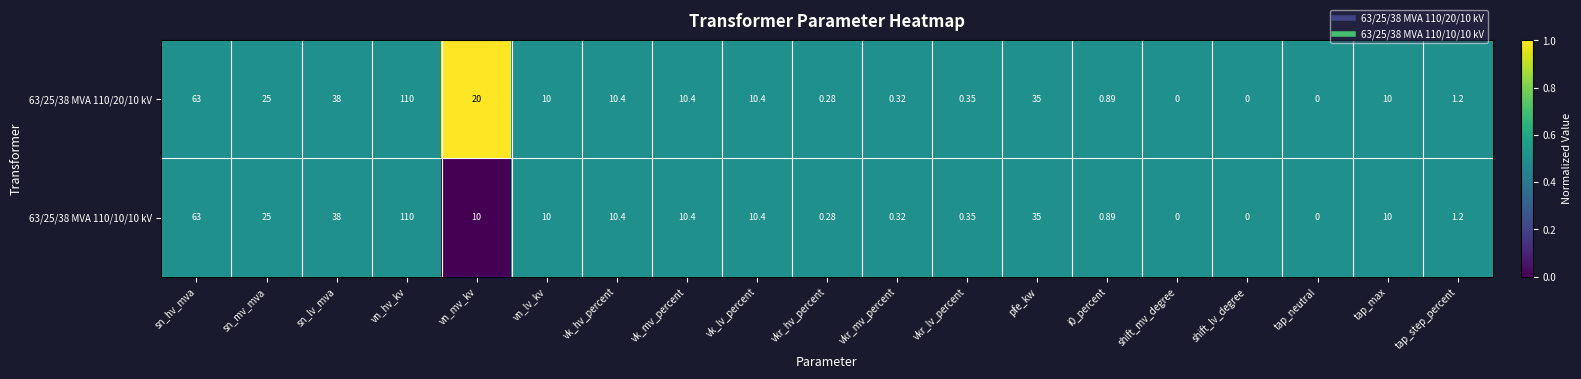

At which label is 63/25/38 MVA 110/20/10 kV closest to 55?

sn_hv_mva